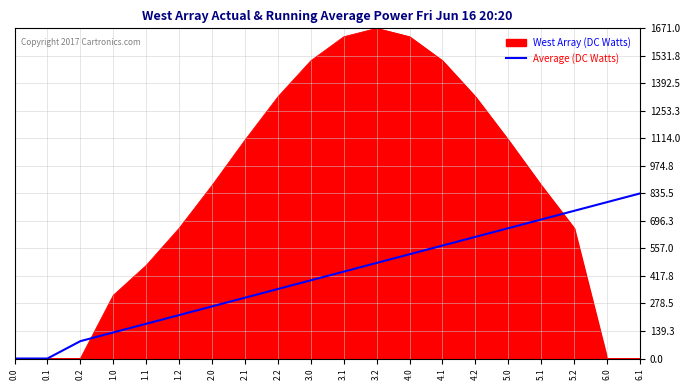

What is the spread (max minus min) of values at 4.1?

935.3